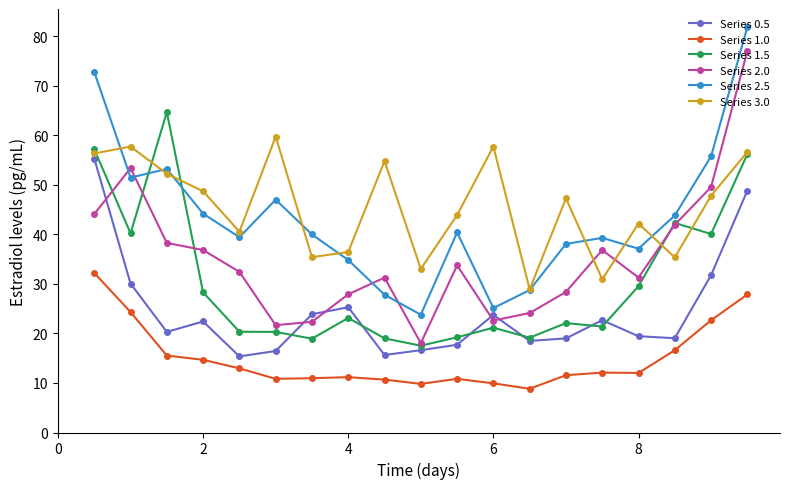

List the series in order of their peak value, lowest first.

Series 1.0, Series 0.5, Series 3.0, Series 1.5, Series 2.0, Series 2.5